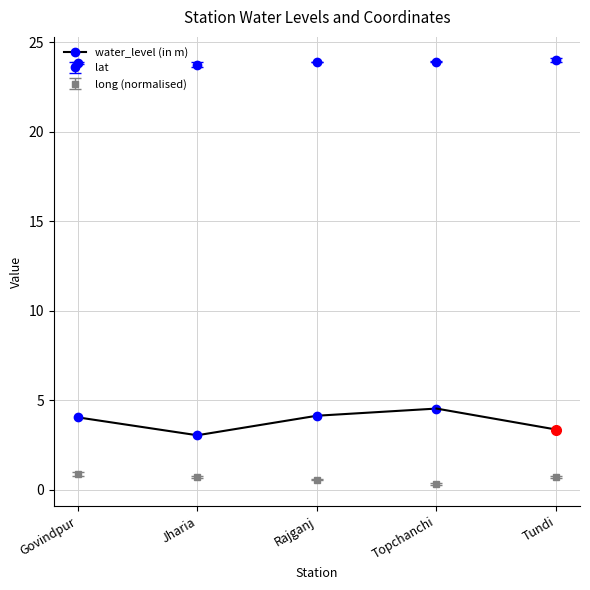

How many lines are shown in the chart?

1